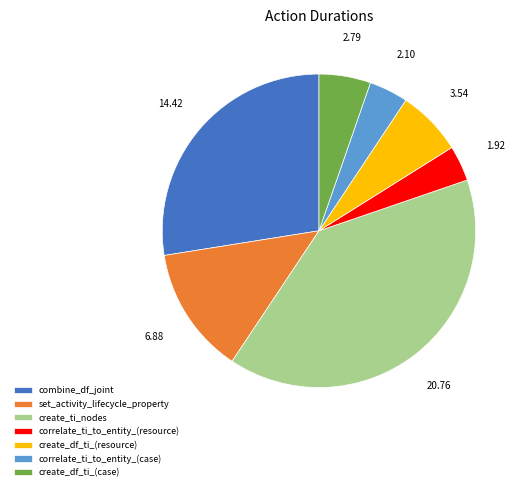

Is the sum of set_activity_lifecycle_property and create_df_ti_(resource) greater than half?

No